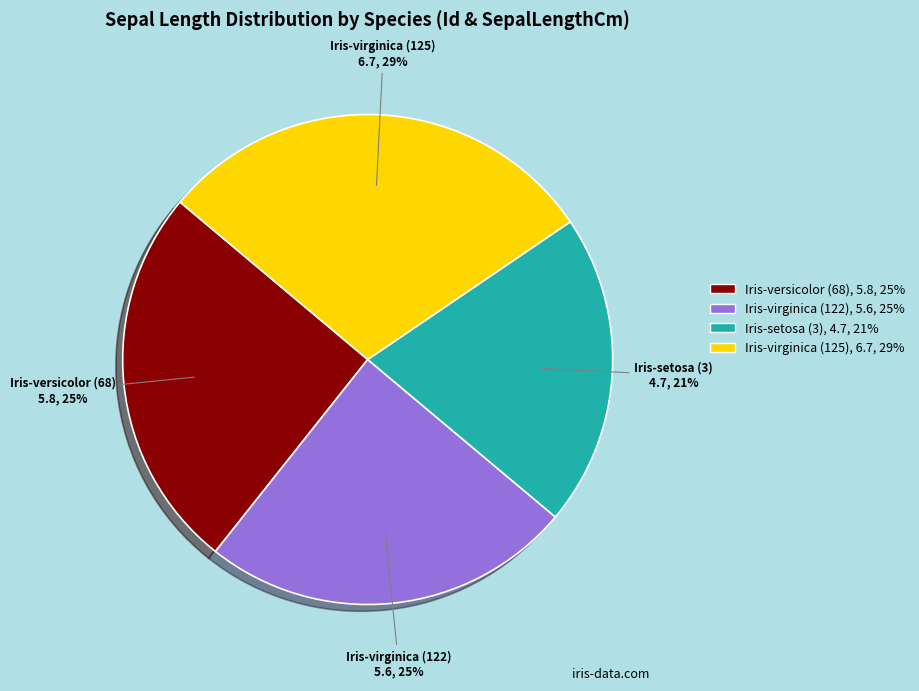

What is the smallest slice in the pie chart?

Iris-setosa (3)